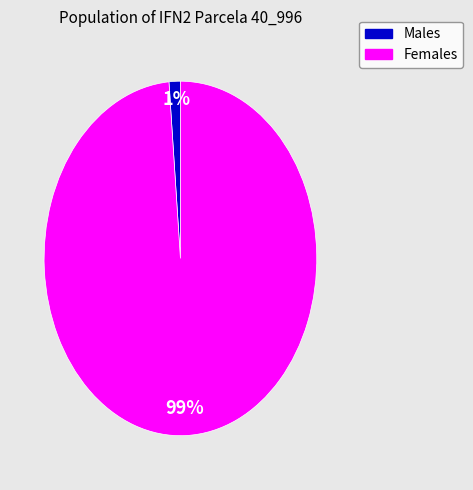

Is there any slice that represents more than half of the pie?

Yes